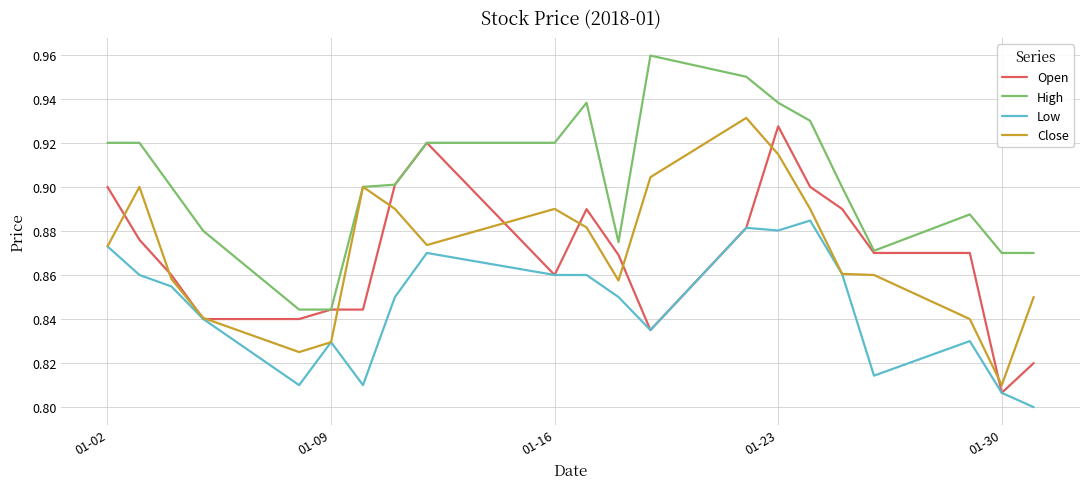

True or false: High and Low cross at least once.

False